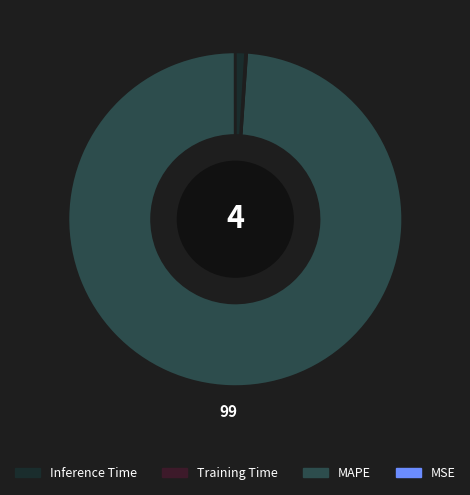

How many segments does this pie chart have?

4